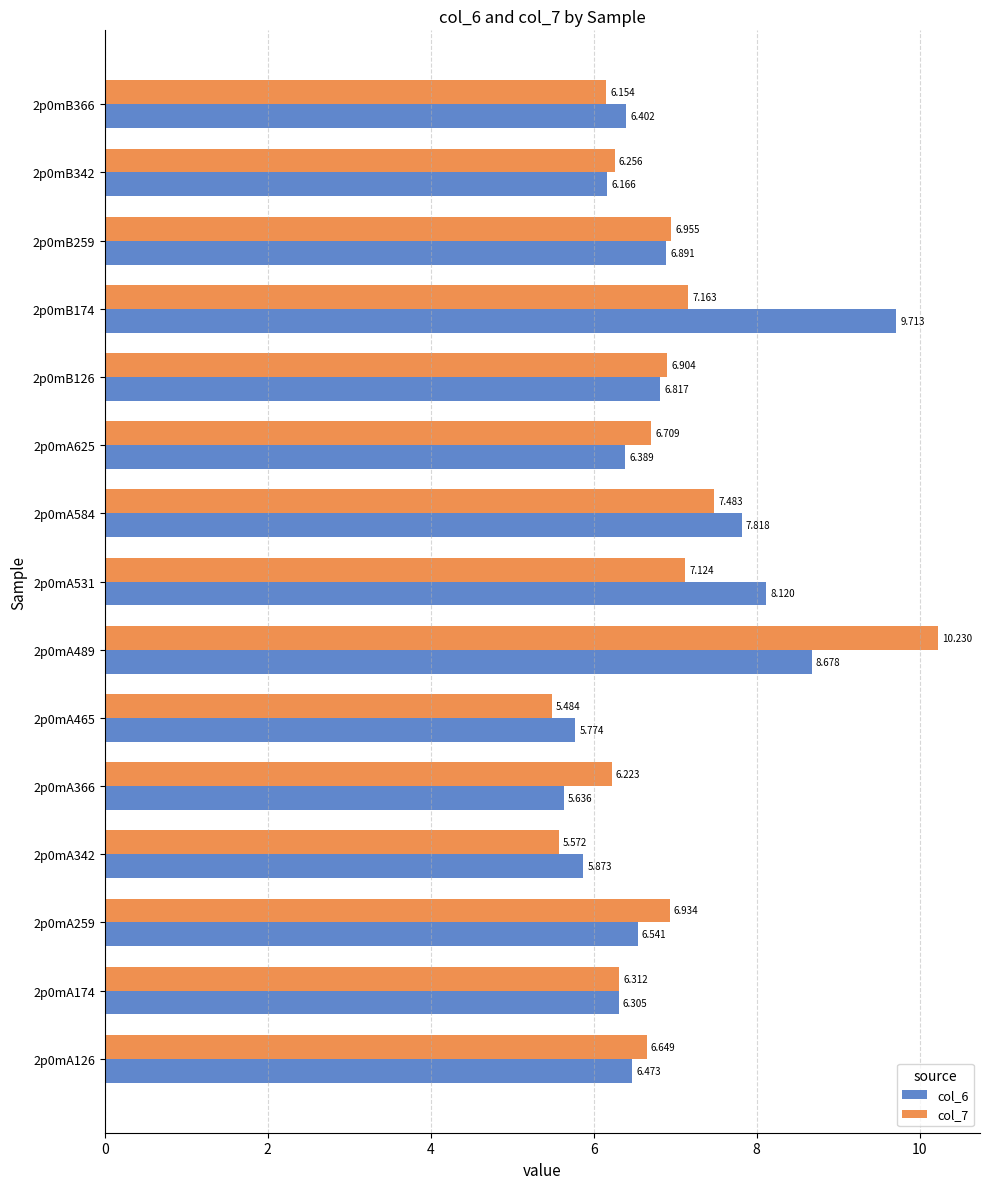

Is the value of col_6 at 2p0mA174 greater than the value of col_7 at 2p0mA489?

No